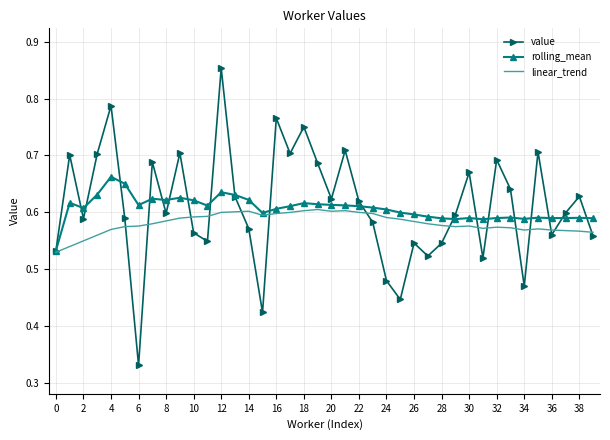

Which series has the widest spread of values?

value